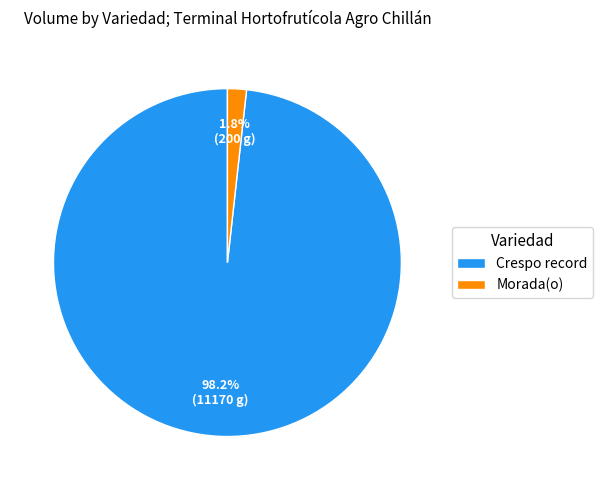

Is Morada(o) the majority of the pie?

No